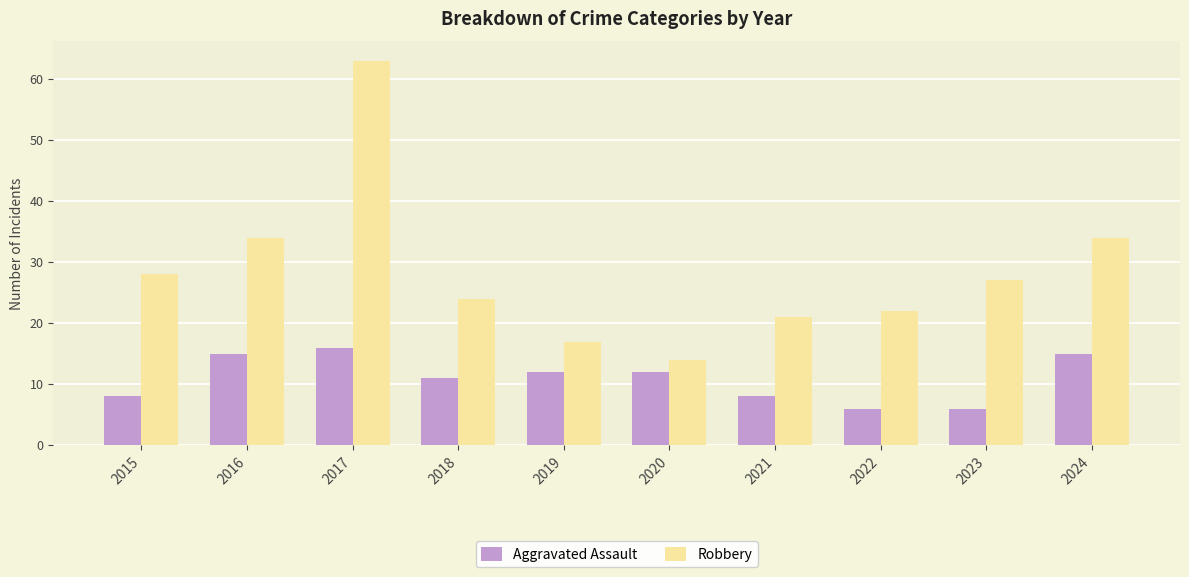

Which category has the highest value across all series?

2017